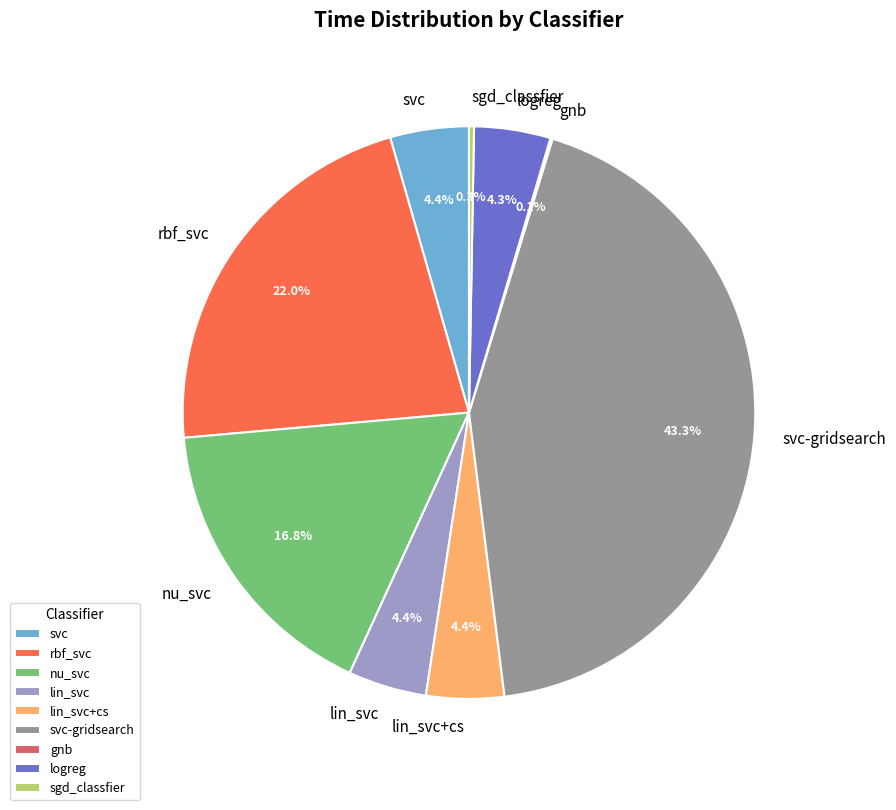

What percentage is the svc-gridsearch slice, to the nearest percent?

43%